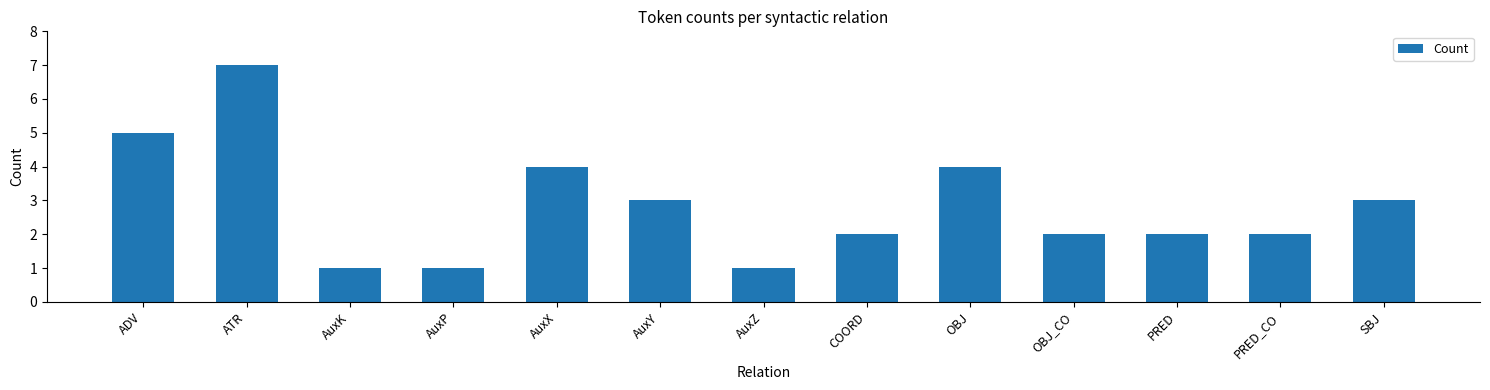

At which category does the chart reach its peak across all series?

ATR